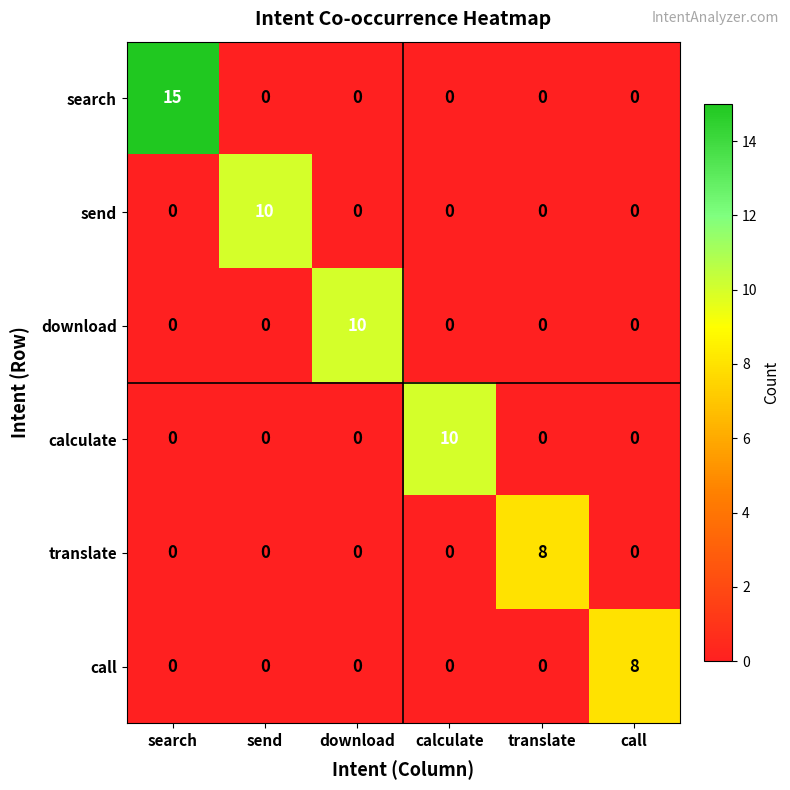

Which series has the largest range (max minus min)?

search